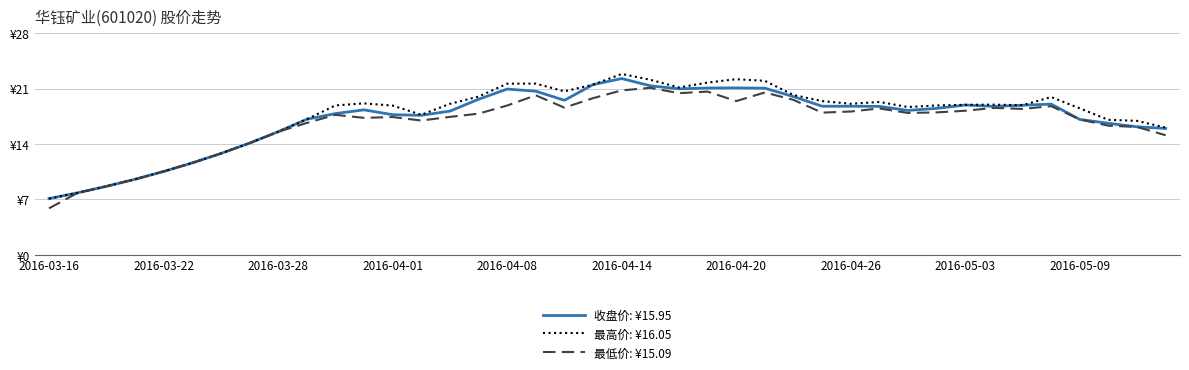

True or false: 最低价: ¥15.09 and 收盘价: ¥15.95 cross at least once.

False